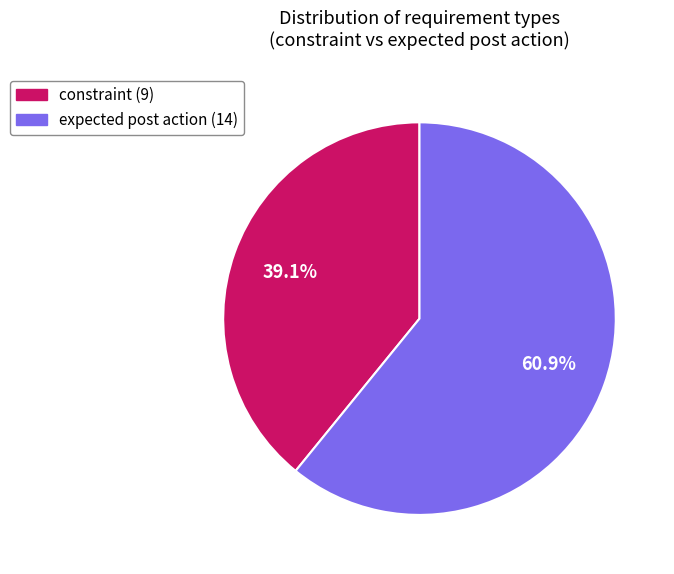

Approximately how many times larger is the value at constraint compared to expected post action?

0.6